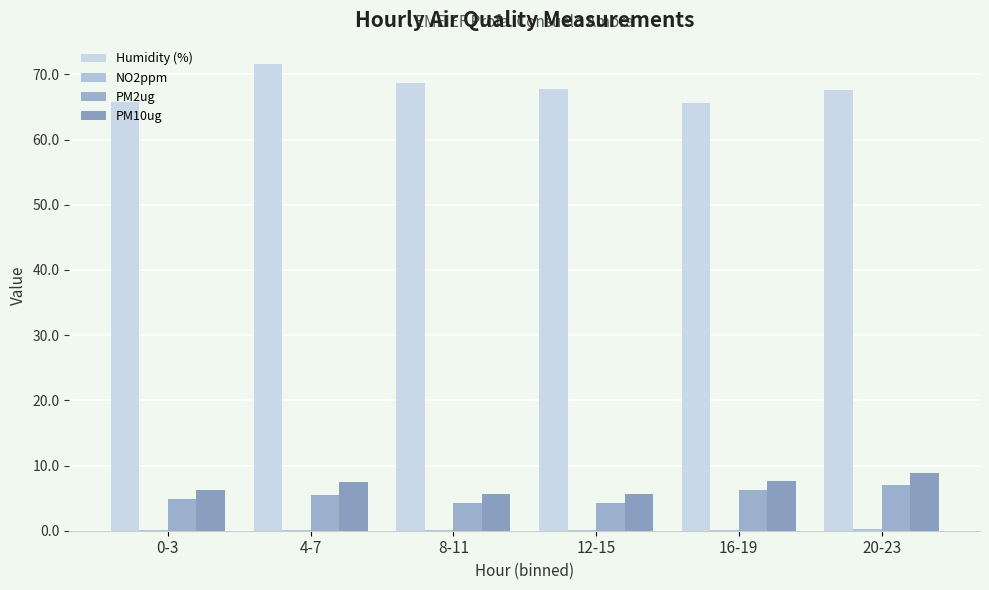

How many series are shown in this chart?

4